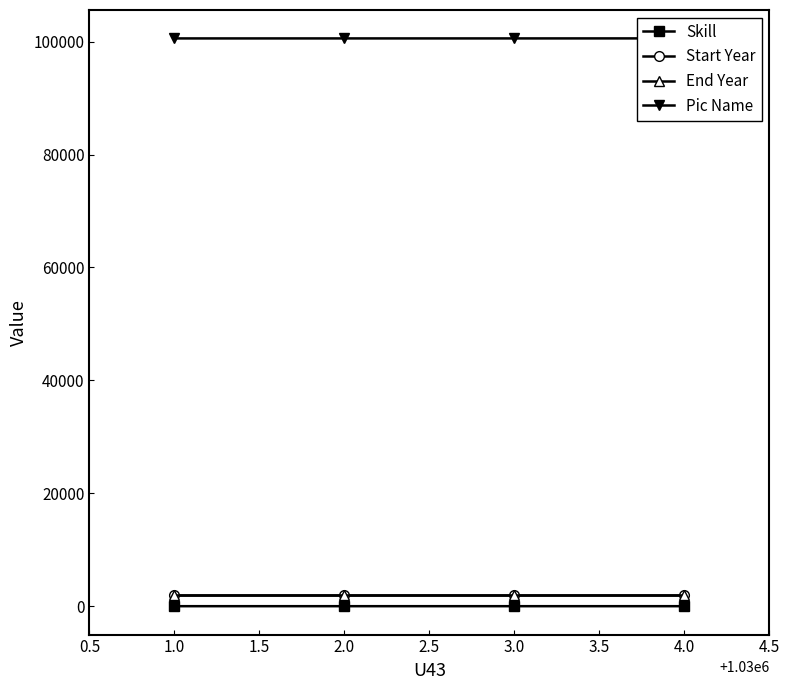

True or false: Skill and Pic Name cross at least once.

False